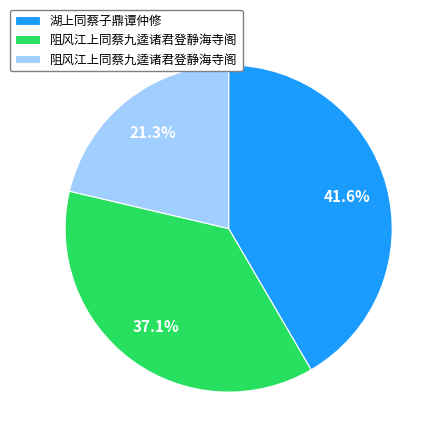

Is there any slice that represents more than half of the pie?

No